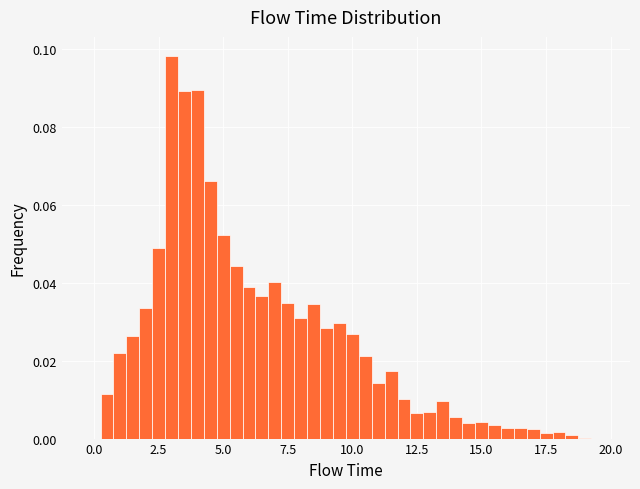

Around what value on the x-axis is the tallest bar? Give the approximate position of its centre, as read against the axis.

3.0